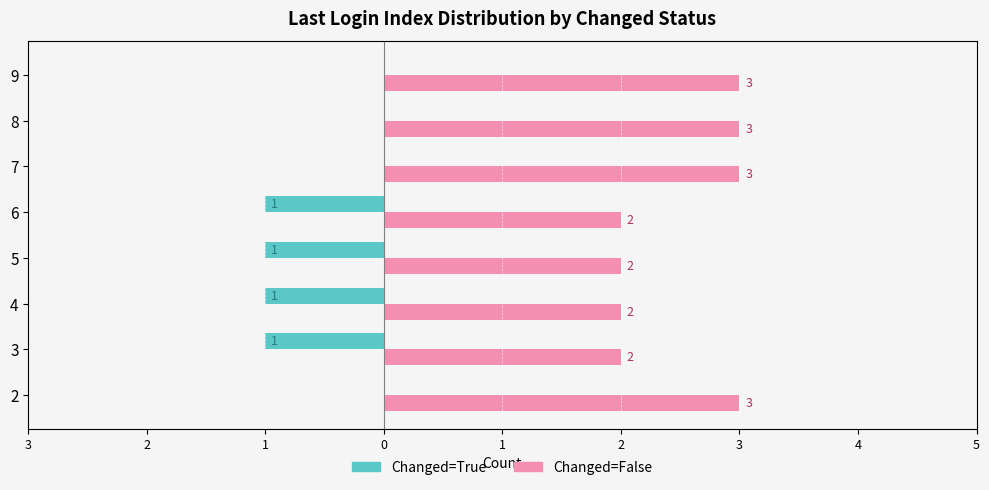

What is the sum of the Changed=False values at 8 and 3?

5